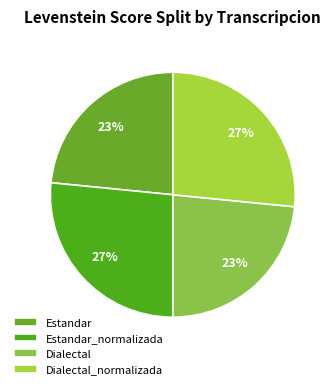

How many segments does this pie chart have?

4